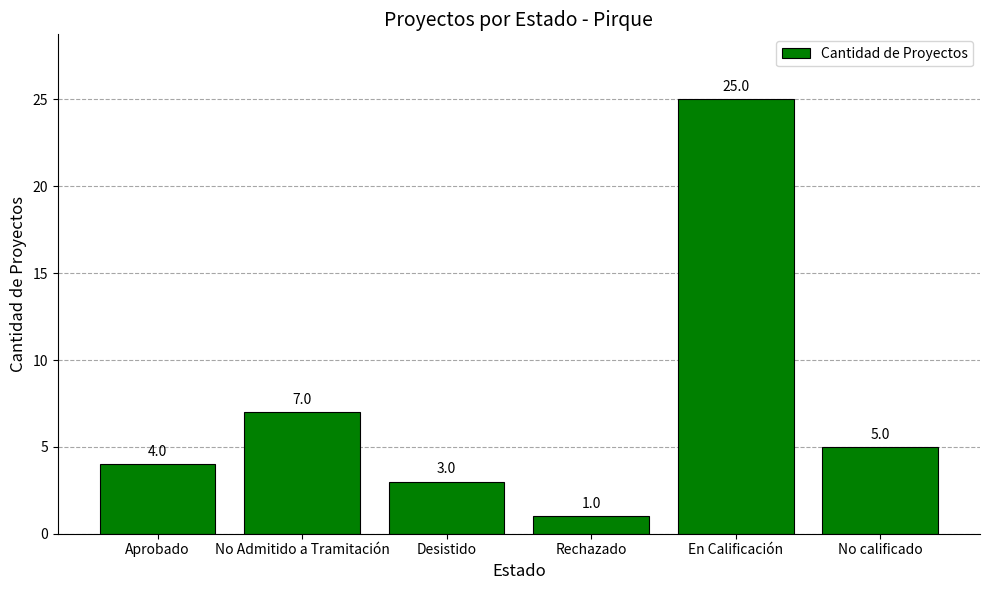

At which label is the value closest to 13?

No Admitido a Tramitación